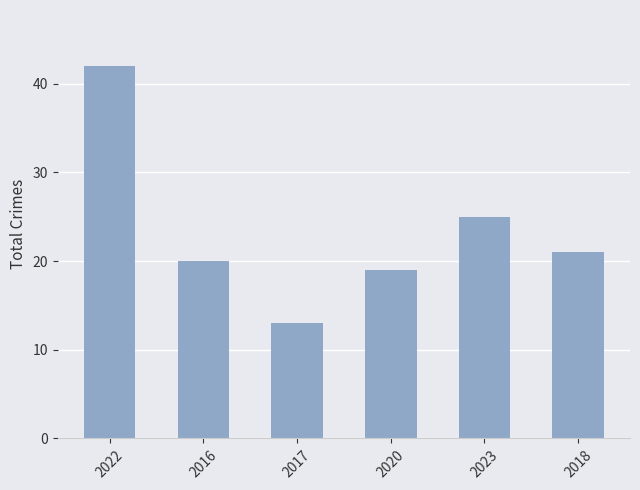

Read the value at 2018.

21